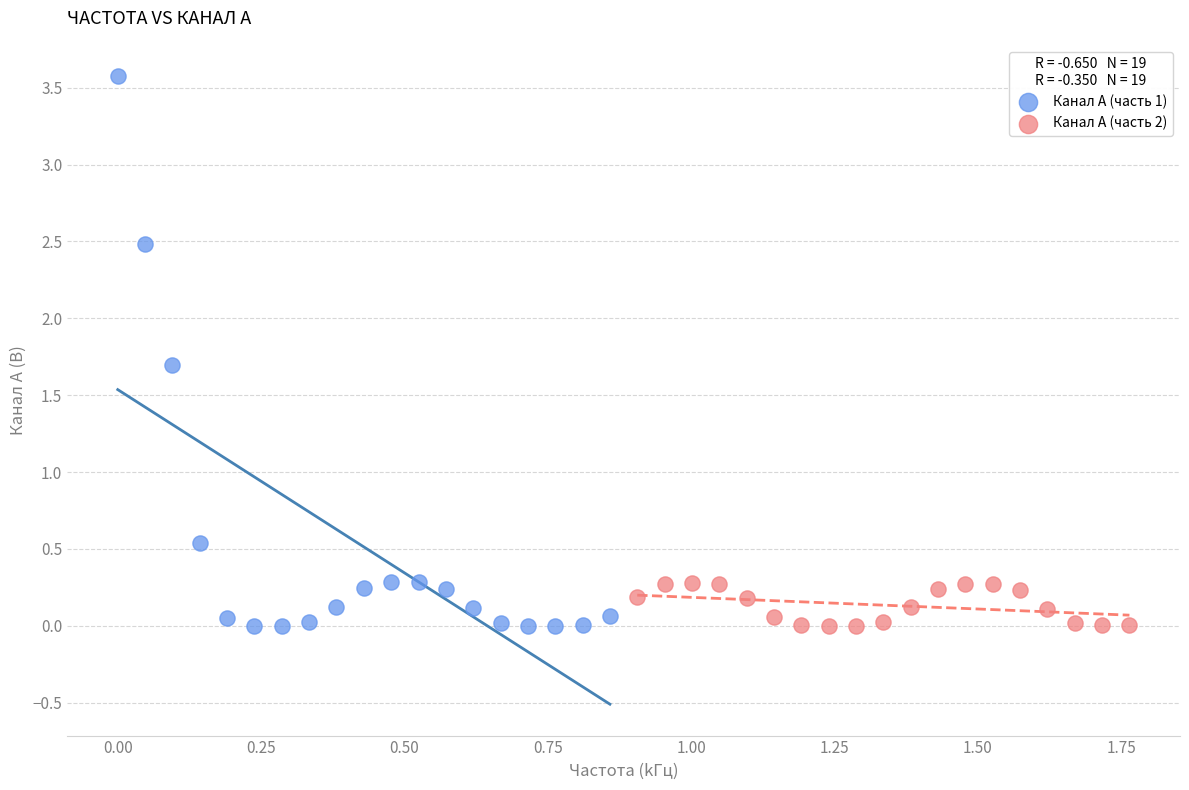

Which series contains the highest Y value?

Канал A (часть 1)